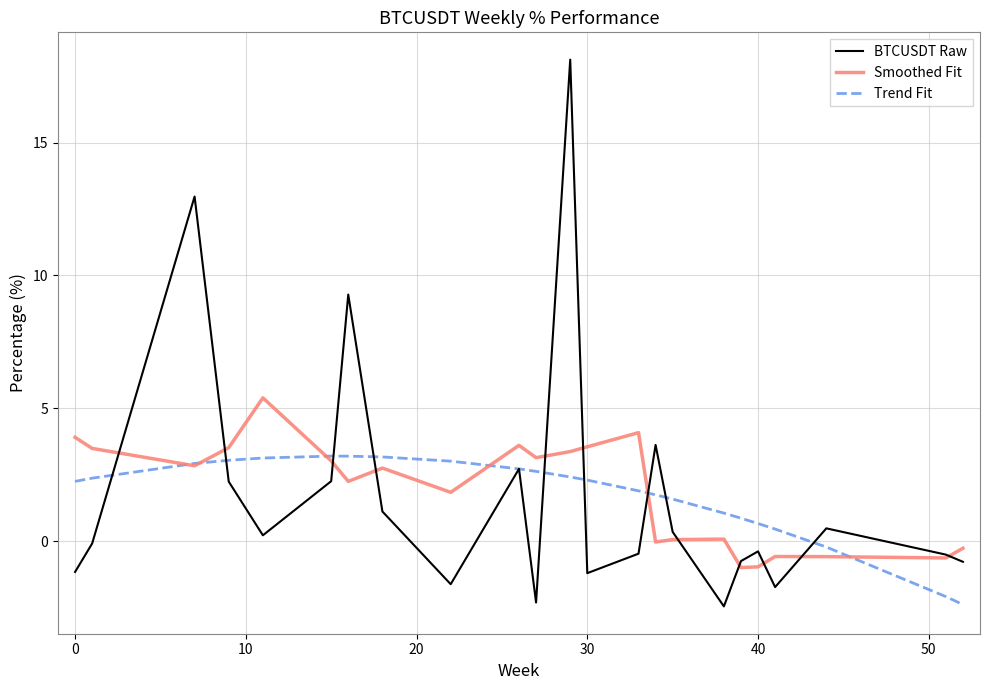

Which series has the largest range (max minus min)?

BTCUSDT Raw